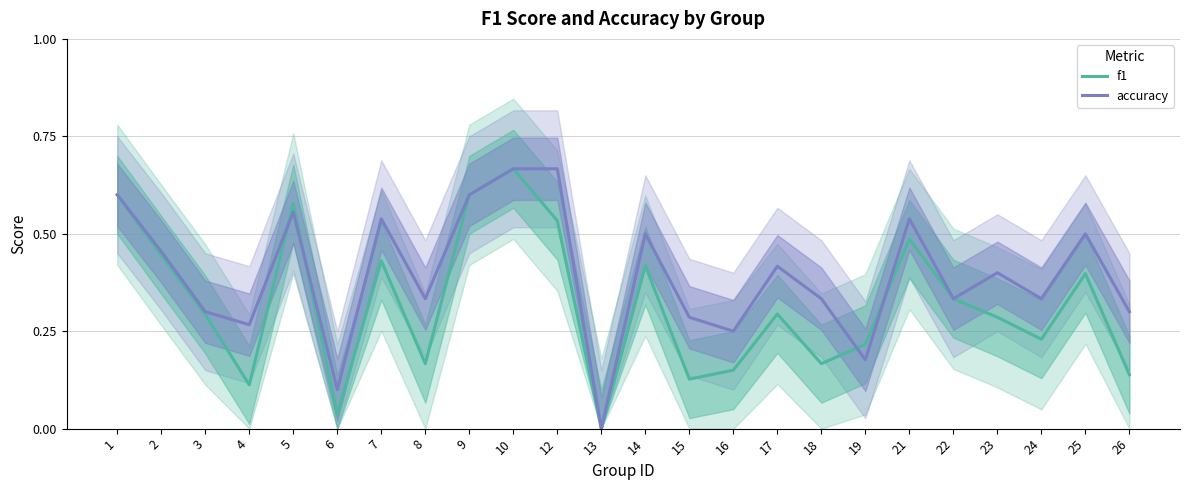

How many lines are shown in the chart?

2